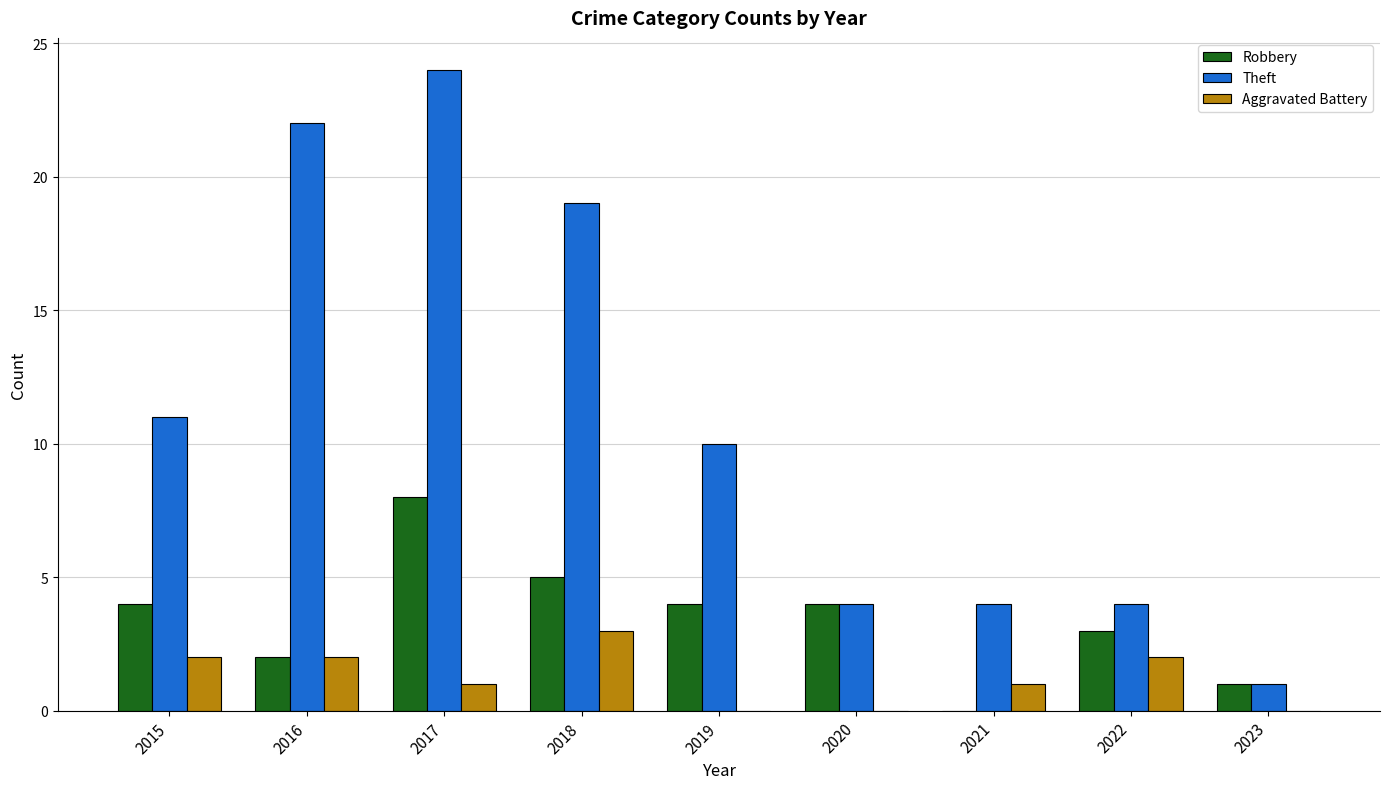

What is the approximate value of Aggravated Battery at 2018?

3